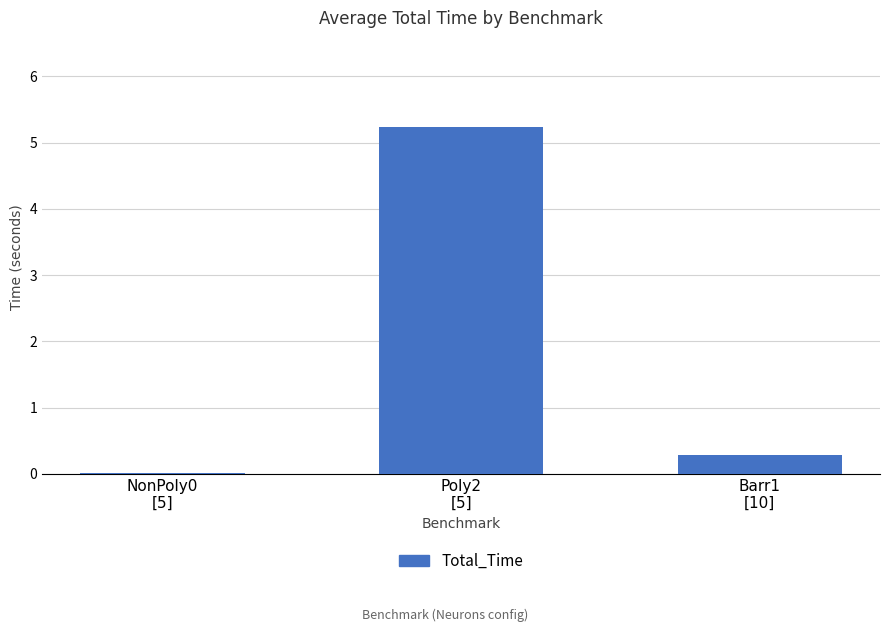

What is the greatest value displayed?

5.2